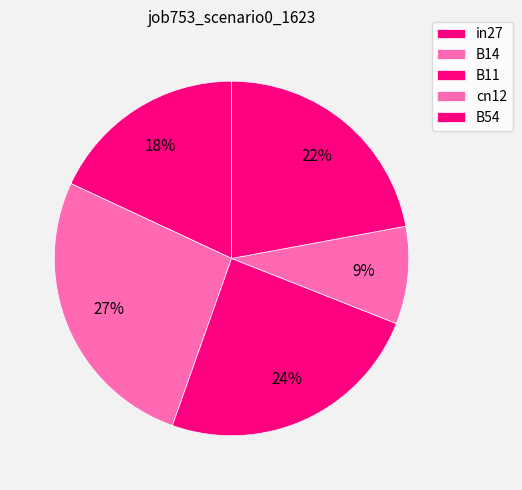

Do B11 and cn12 together represent more than half of the pie?

No